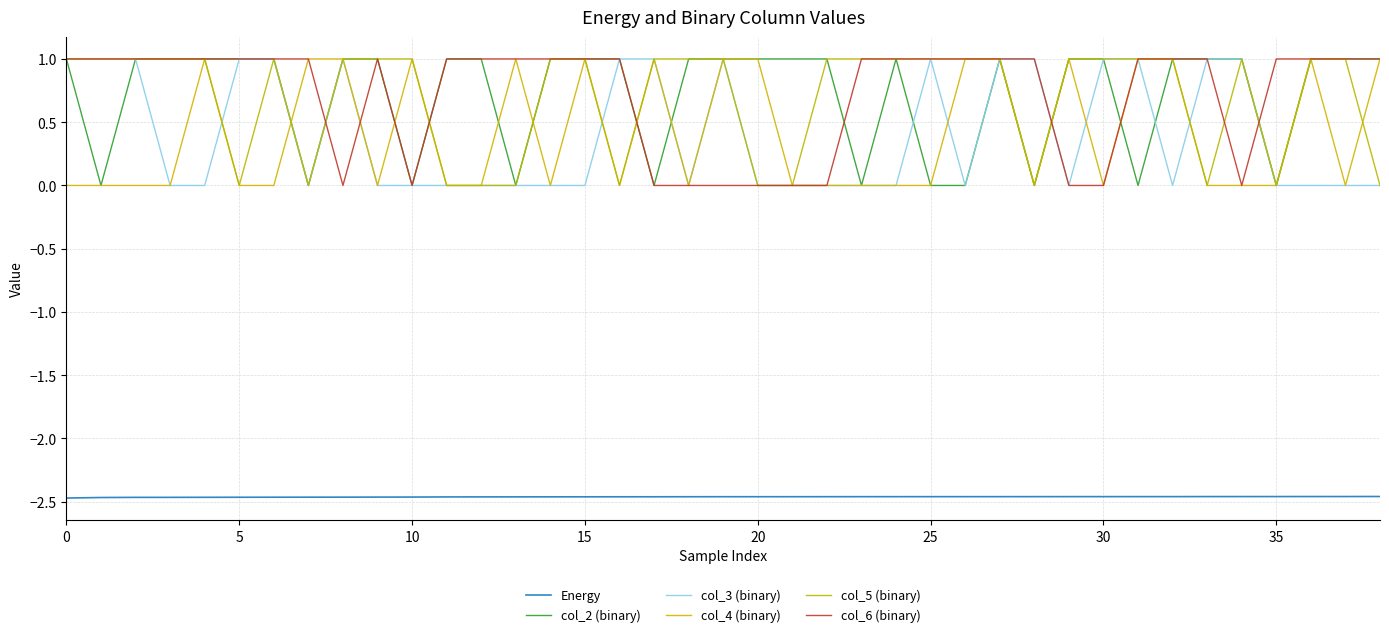

Which series has the largest total across all categories?

col_2 (binary)